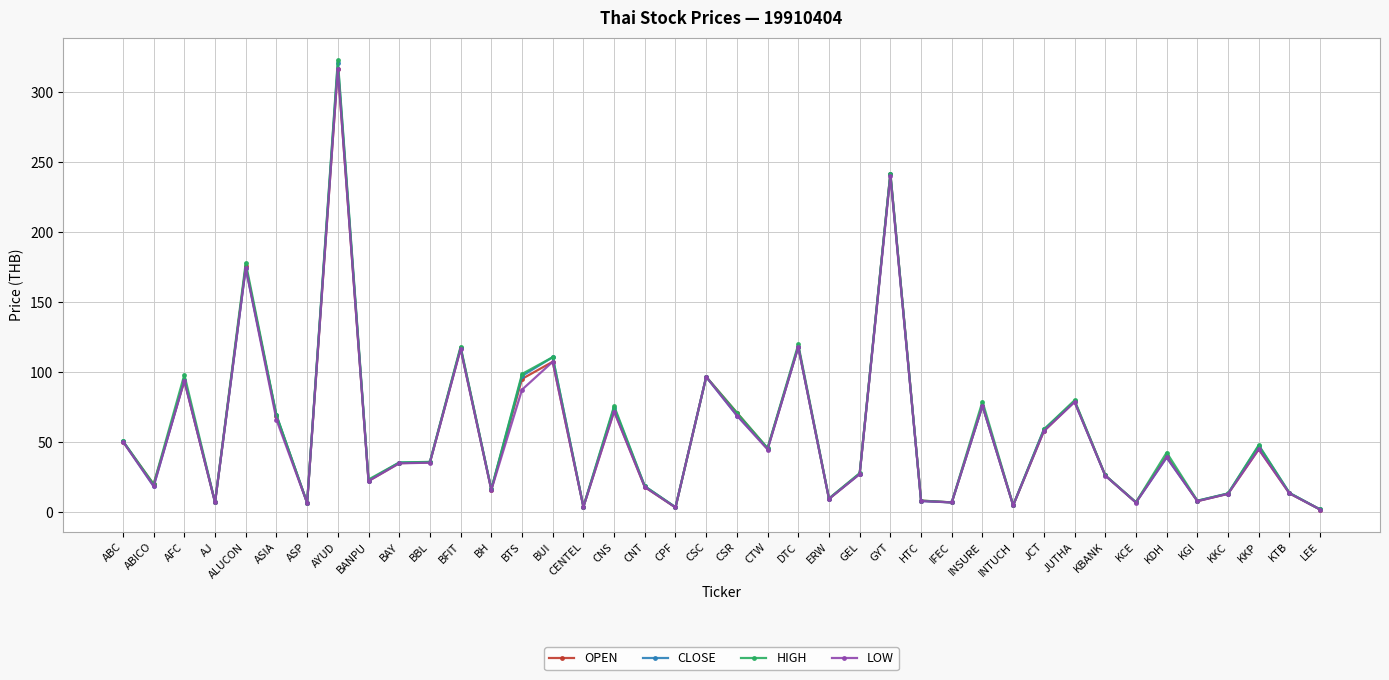

Between ABC and GEL, which series saw the biggest shift?

CLOSE